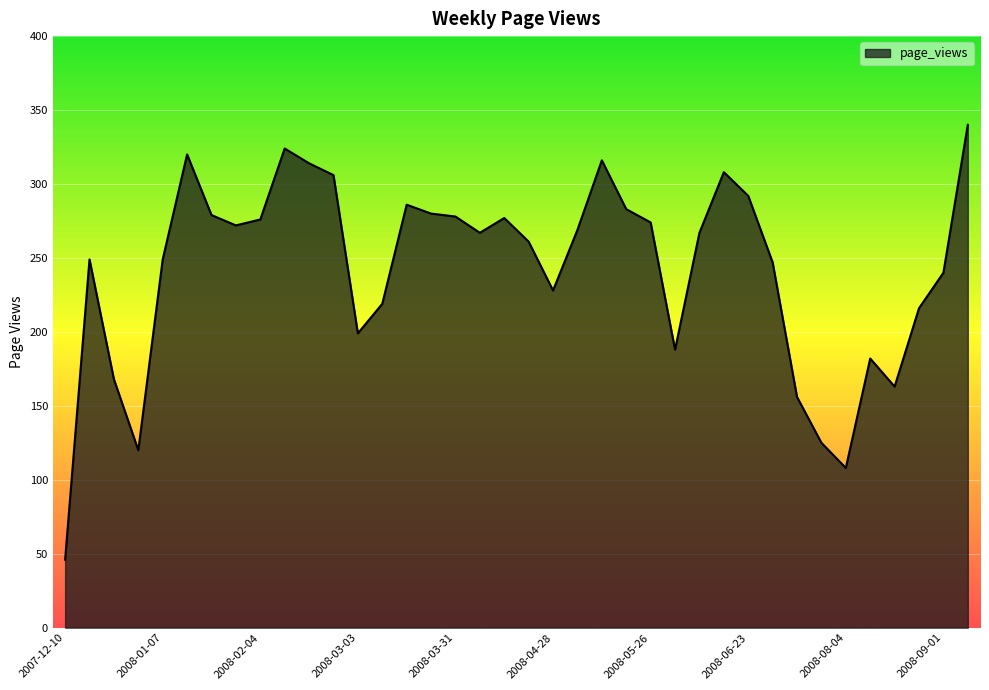

What is the greatest value displayed?

340